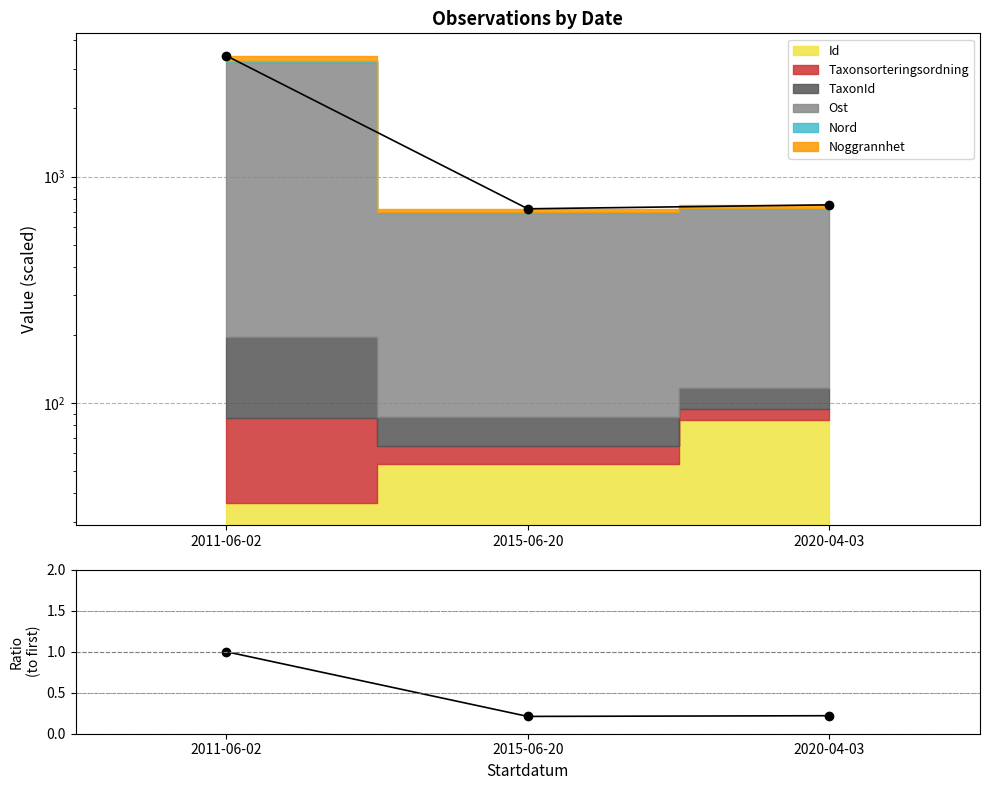

Reading right to left, what are all the values shown in this chart?

751.2	721.5	3420.5